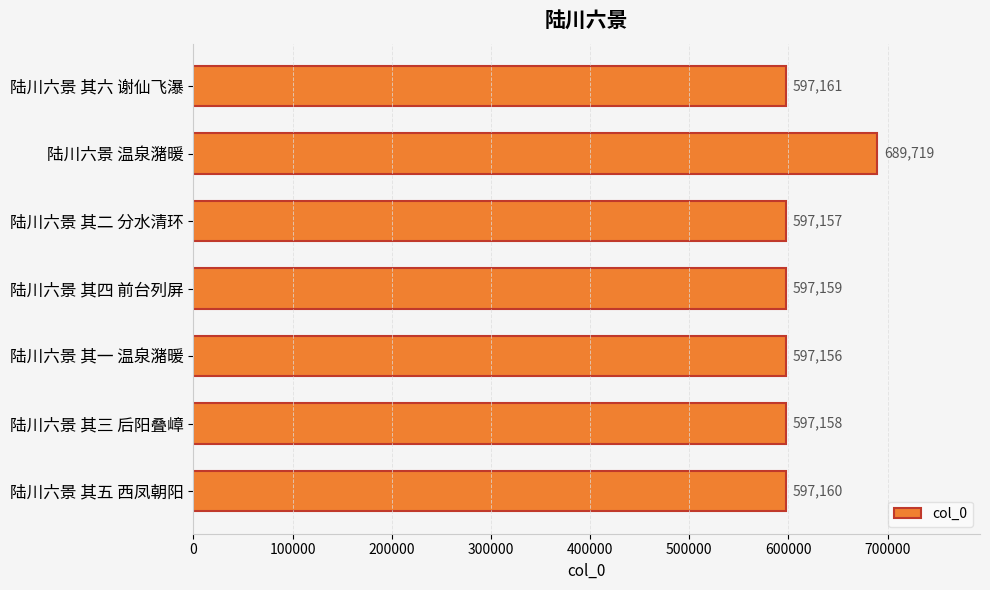

What is the sum of all values?

4272670